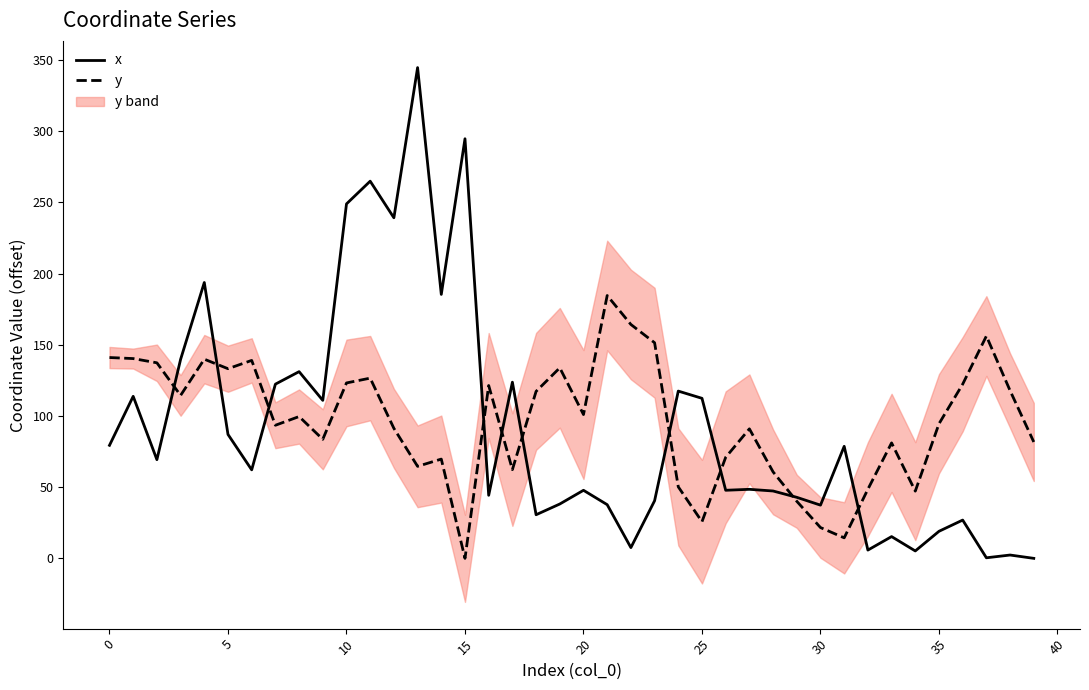

How many interior local peaks does the y series have?

11